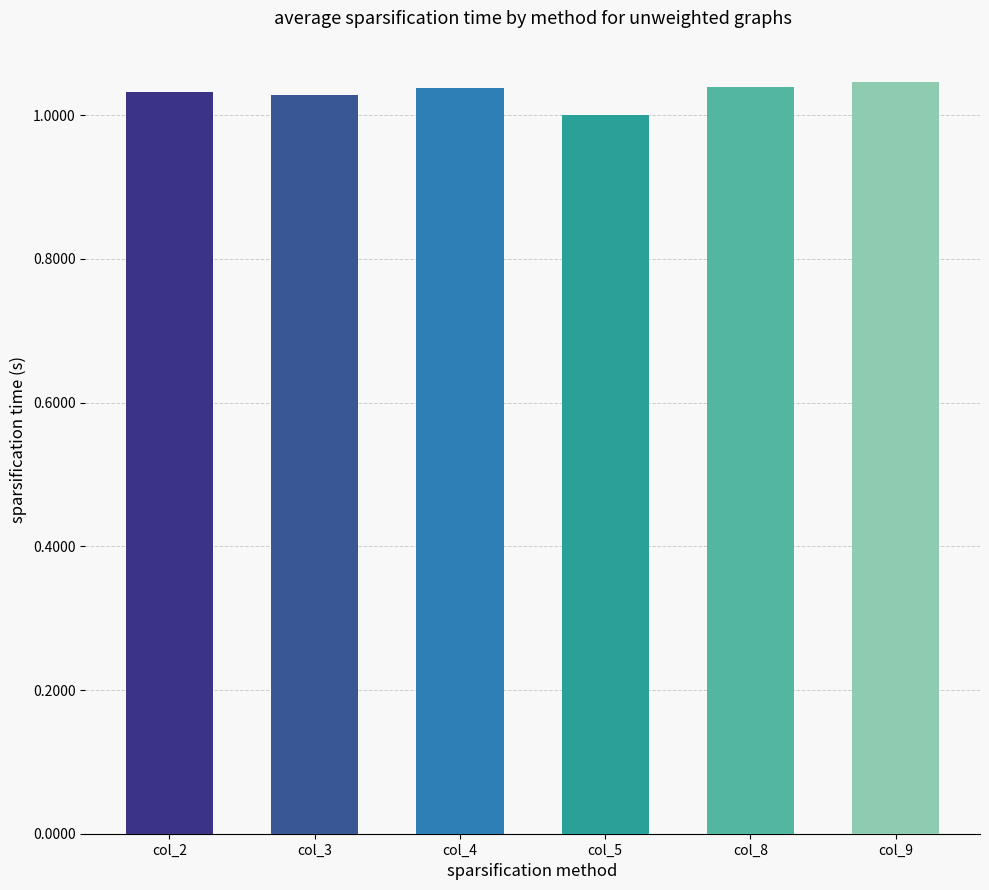

Between col_8 and col_5, which is larger?

col_8